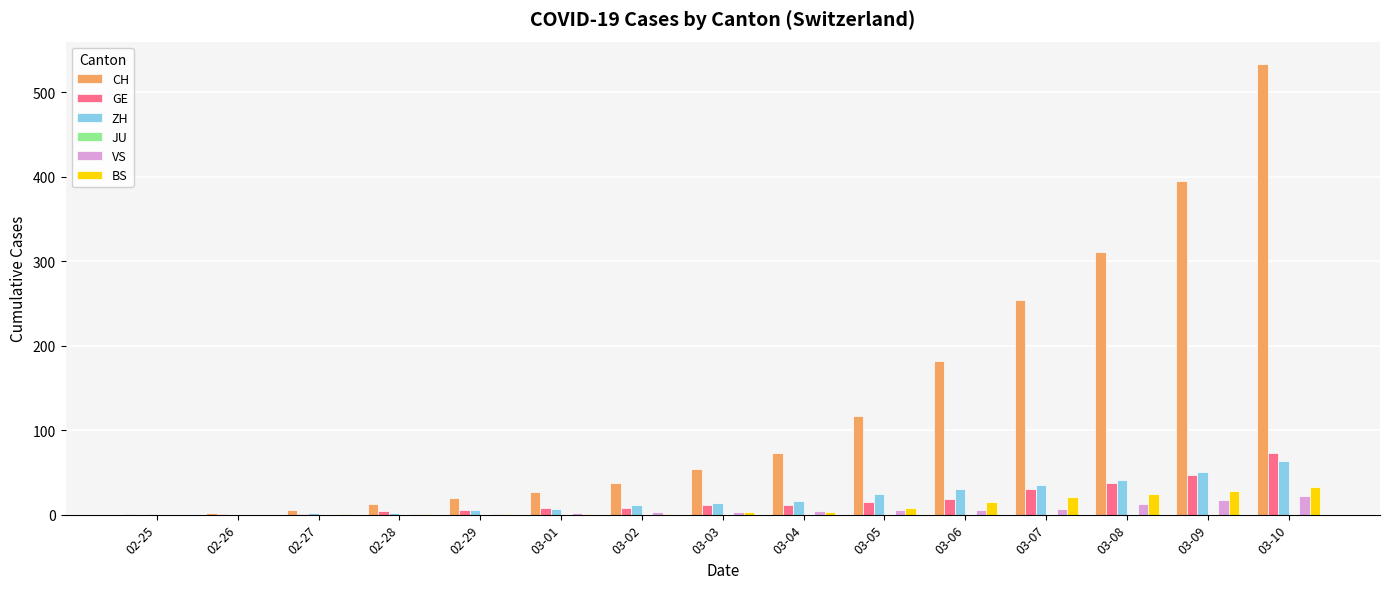

What is the maximum value for CH?

533